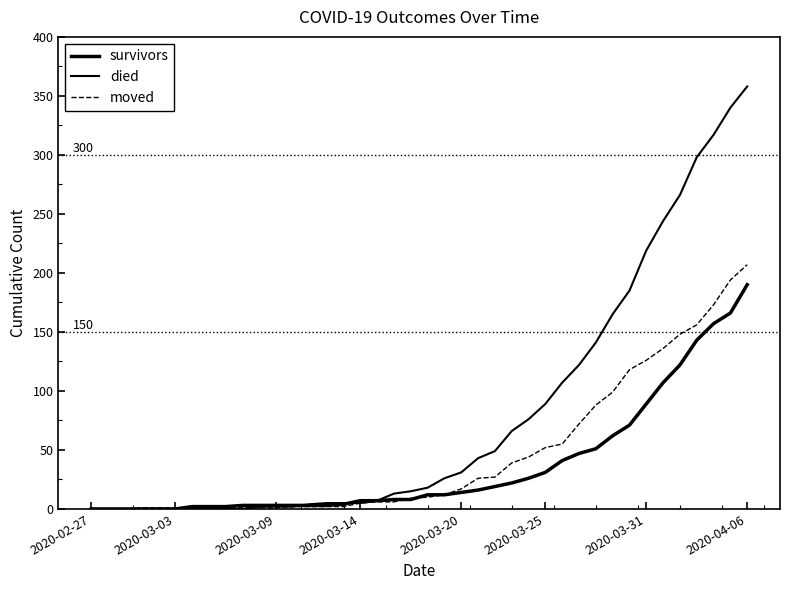

Does the chart have visible grid lines?

No